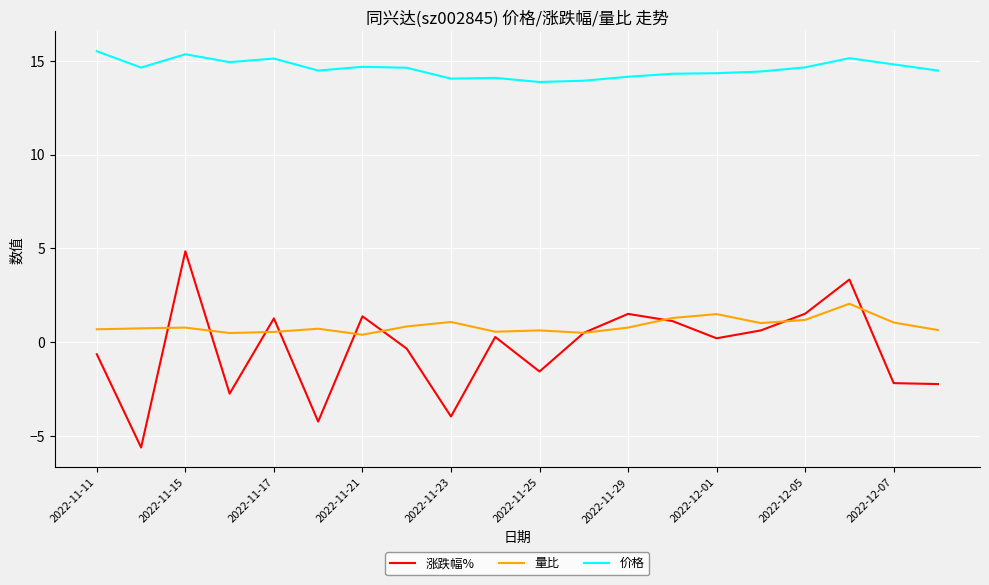

At how many categories does at least one series exceed 2?

20